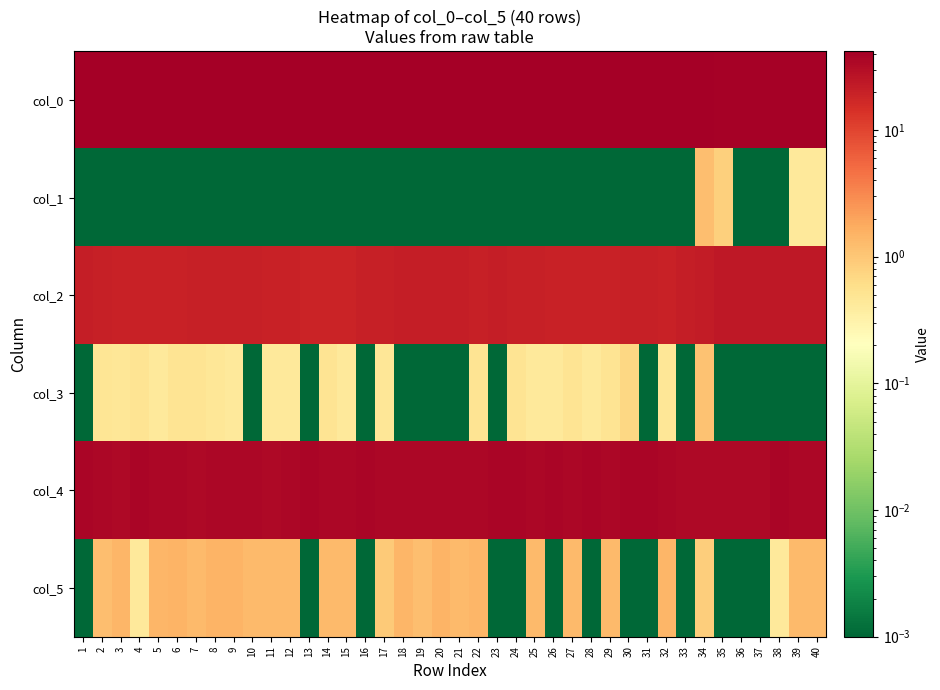

Reading right to left, transcribe all the data shown in this chart.

col_0: 40=38.8	39=38.8	38=39.0	37=39.0	36=39.0	35=39.0	34=41.0	33=42.0	32=42.0	31=42.0	30=42.0	29=42.0	28=42.0	27=42.0	26=42.0	25=42.0	24=42.0	23=42.0	22=42.0	21=42.0	20=42.0	19=42.0	18=42.0	17=42.0	16=42.0	15=42.0	14=42.0	13=42.0	12=42.0	11=42.0	10=42.0	9=42.0	8=42.0	7=42.0	6=42.0	5=42.0	4=42.0	3=42.0	2=42.0	1=42.0
col_1: 40=0.4	39=0.4	38=0.0	37=0.0	36=0.0	35=0.8	34=1.2	33=0.0	32=0.0	31=0.0	30=0.0	29=0.0	28=0.0	27=0.0	26=0.0	25=0.0	24=0.0	23=0.0	22=0.0	21=0.0	20=0.0	19=0.0	18=0.0	17=0.0	16=0.0	15=0.0	14=0.0	13=0.0	12=0.0	11=0.0	10=0.0	9=0.0	8=0.0	7=0.0	6=0.0	5=0.0	4=0.0	3=0.0	2=0.0	1=0.0
col_2: 40=24.0	39=24.0	38=24.0	37=24.0	36=24.0	35=24.0	34=22.5	33=21.0	32=19.3	31=20.0	30=20.0	29=19.5	28=19.8	27=19.5	26=19.8	25=20.2	24=20.5	23=21.0	22=20.5	21=21.0	20=21.0	19=21.0	18=21.0	17=20.3	16=20.0	15=18.8	14=18.5	13=19.0	12=19.2	11=19.8	10=20.0	9=20.2	8=20.7	7=20.5	6=19.5	5=19.8	4=19.5	3=19.3	2=20.6	1=21.0
col_3: 40=0.0	39=0.0	38=0.0	37=0.0	36=0.0	35=0.0	34=1.1	33=0.0	32=0.5	31=0.0	30=0.7	29=0.5	28=0.4	27=0.5	26=0.4	25=0.4	24=0.5	23=0.0	22=0.5	21=0.0	20=0.0	19=0.0	18=0.0	17=0.5	16=0.0	15=0.4	14=0.5	13=0.0	12=0.4	11=0.4	10=0.0	9=0.4	8=0.5	7=0.5	6=0.5	5=0.4	4=0.5	3=0.5	2=0.5	1=0.0
col_4: 40=35.2	39=35.2	38=35.8	37=33.0	36=33.0	35=33.0	34=33.5	33=33.0	32=35.0	31=36.0	30=36.0	29=35.2	28=36.0	27=35.2	26=36.0	25=34.8	24=36.0	23=36.0	22=35.0	21=35.2	20=34.5	19=35.0	18=35.0	17=35.3	16=36.0	15=35.2	14=35.2	13=36.0	12=35.2	11=33.8	10=35.2	9=34.5	8=34.5	7=33.8	6=34.5	5=35.0	4=35.8	3=34.0	2=35.4	1=36.0
col_5: 40=1.3	39=1.3	38=0.4	37=0.0	36=0.0	35=0.0	34=0.9	33=0.0	32=1.4	31=0.0	30=0.0	29=1.3	28=0.0	27=1.3	26=0.0	25=1.3	24=0.0	23=0.0	22=1.4	21=1.3	20=1.5	19=1.2	18=1.4	17=0.9	16=0.0	15=1.3	14=1.3	13=0.0	12=1.3	11=1.3	10=1.3	9=1.5	8=1.5	7=1.3	6=1.5	5=1.4	4=0.4	3=1.4	2=1.2	1=0.0